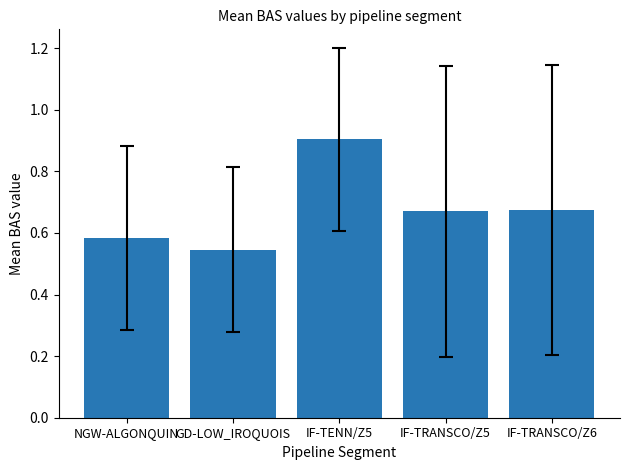

What is the label of the 5th bar from the left?

IF-TRANSCO/Z6